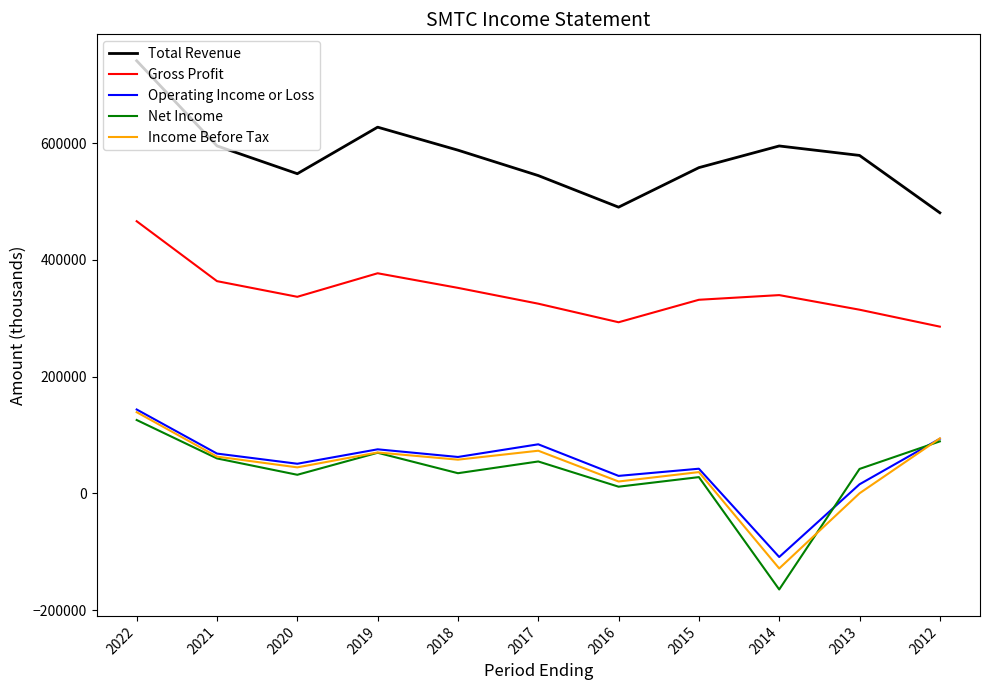

True or false: Gross Profit has a value of 339600 at 2014.

True